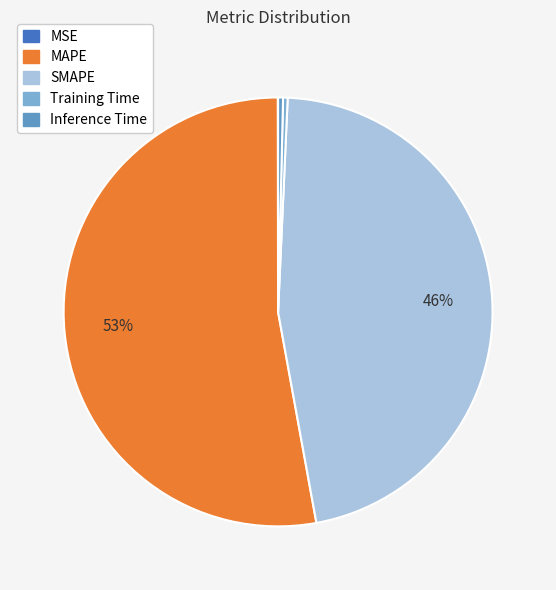

What is the change in value from MSE to SMAPE?

+24.3